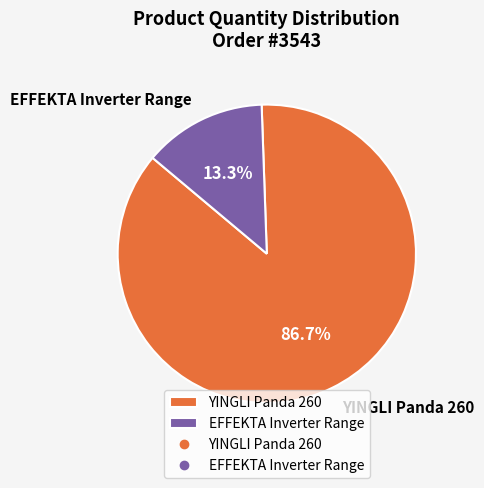

How many slices are in this pie chart?

2